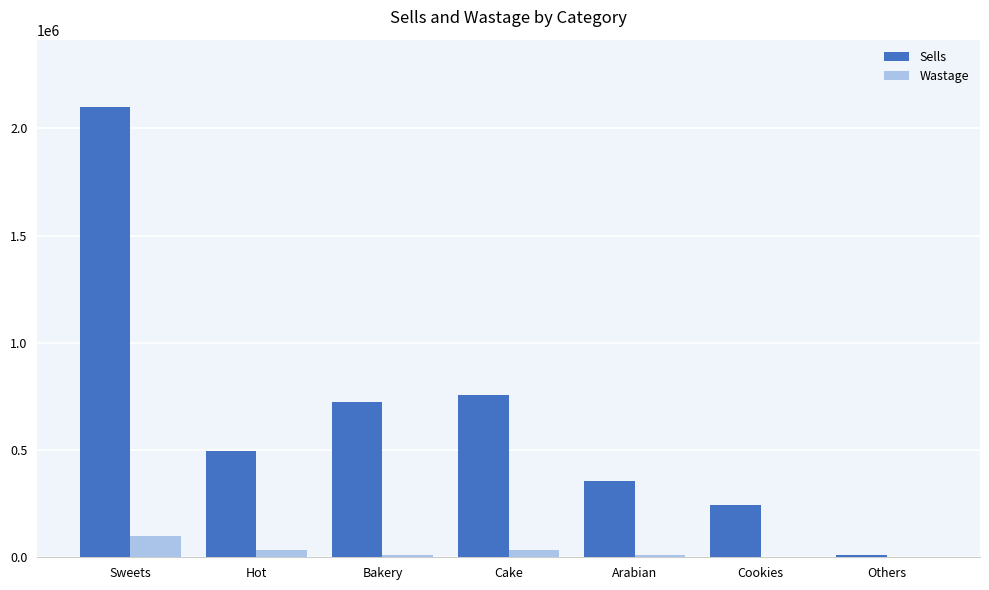

The Sells series shows 9660 at Others. True or false?

True